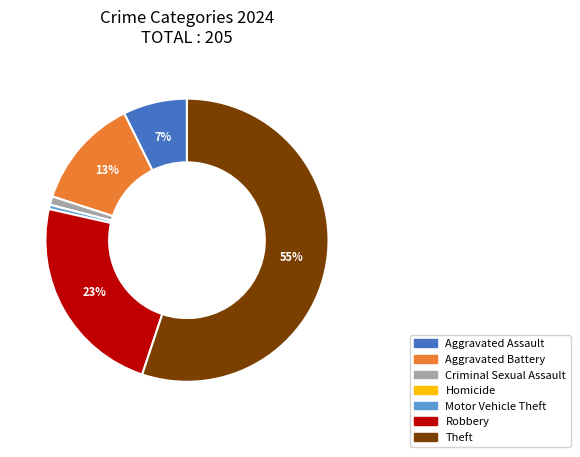

What is the largest slice in the pie chart?

Theft